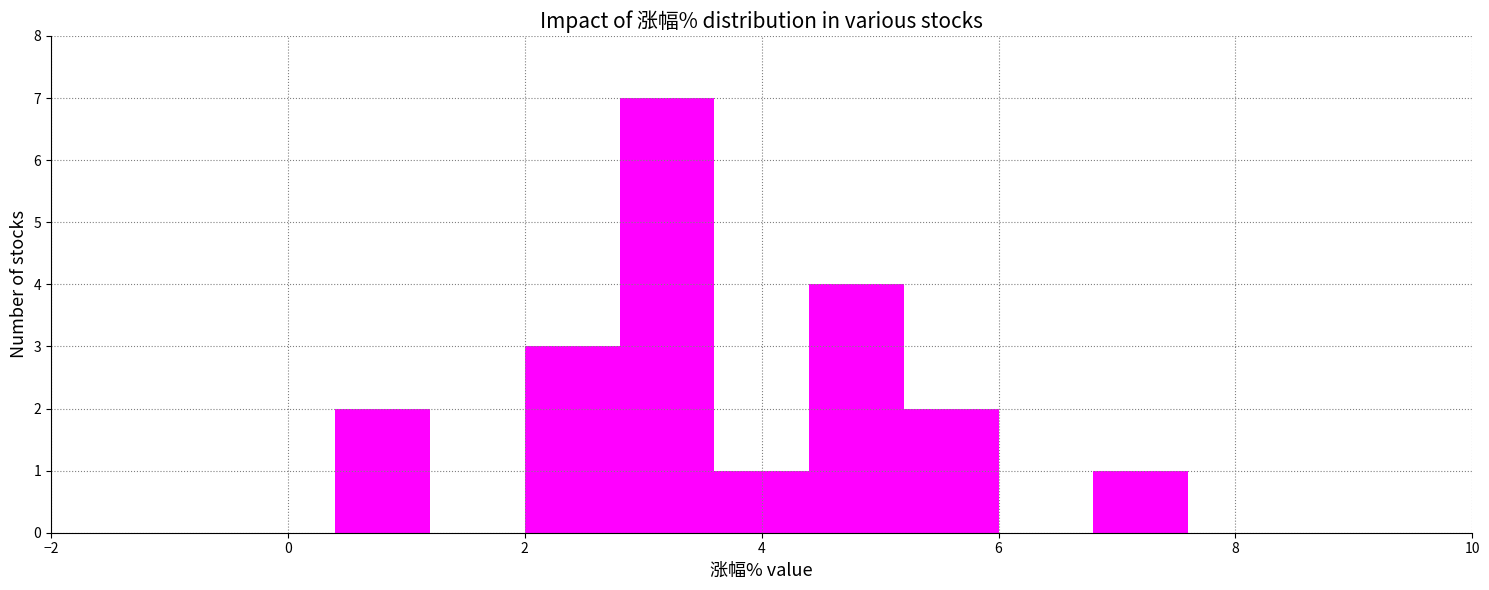

How tall is the bar that spans 3.6 to 4.4 on the x-axis? The values are not printed on the chart, so give them approximately, as read against the axis.

1